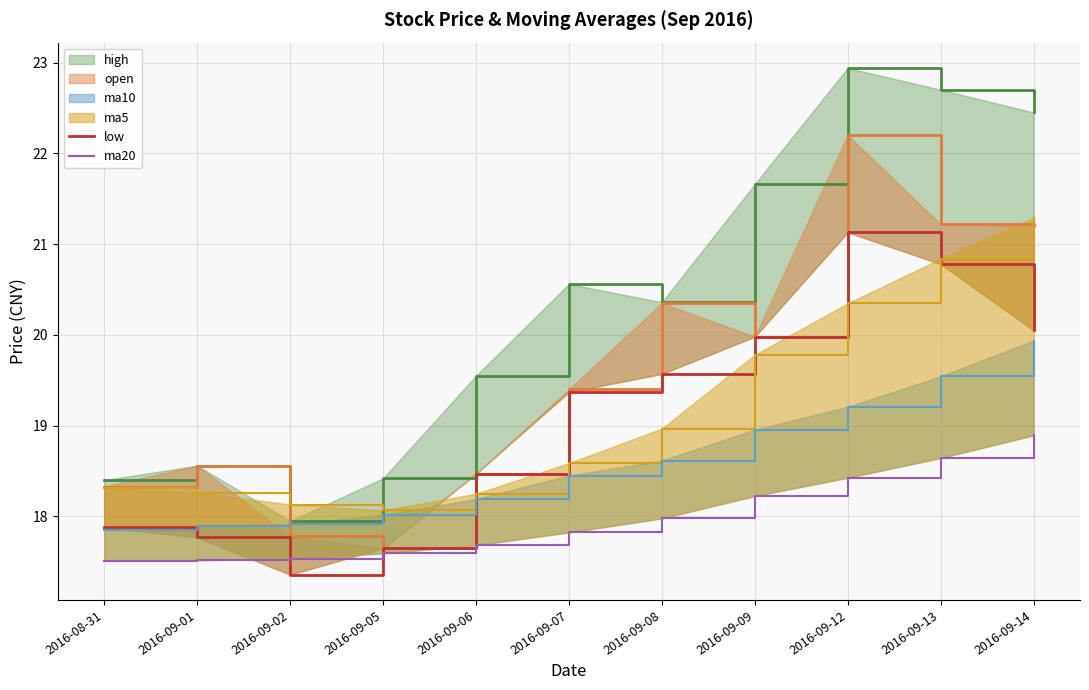

Rank the series at 2016-09-08 from highest to lowest value.

high, open, low, ma5, ma10, ma20